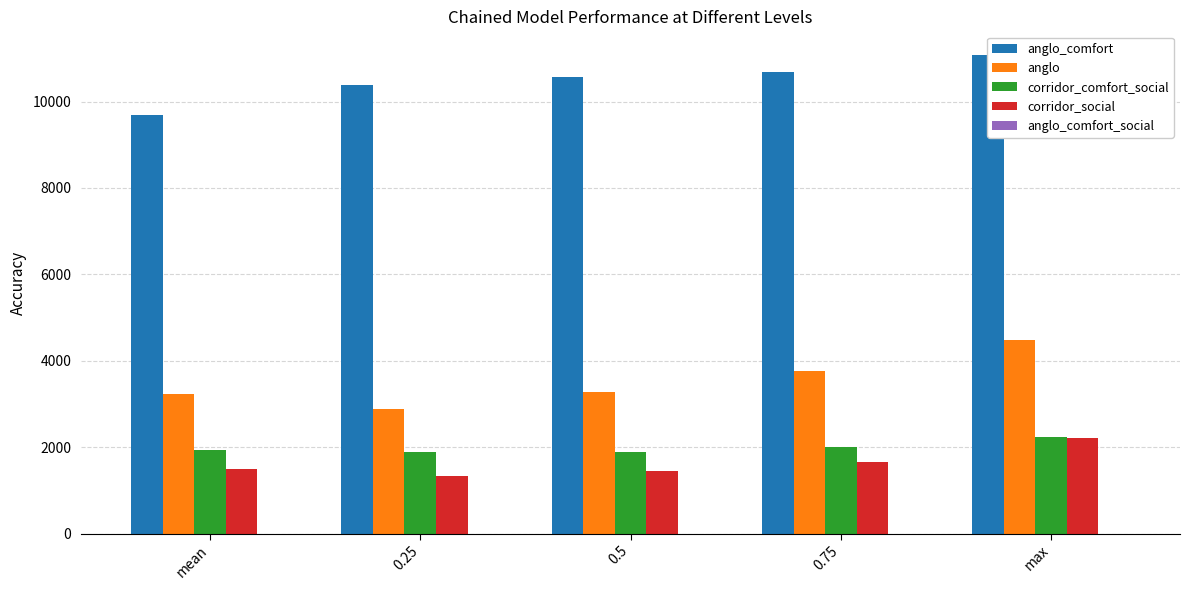

The anglo series shows 2887.2 at 0.25. True or false?

True